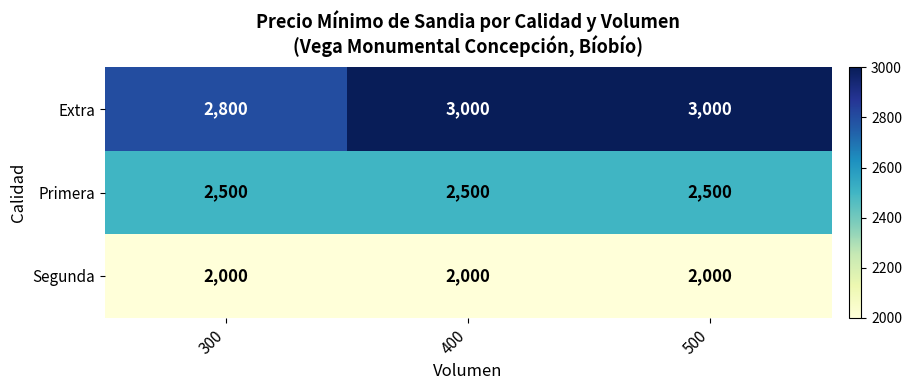

Reading left to right, list all the values displayed in this chart.

Extra: 300=2800	400=3000	500=3000
Primera: 300=2500	400=2500	500=2500
Segunda: 300=2000	400=2000	500=2000